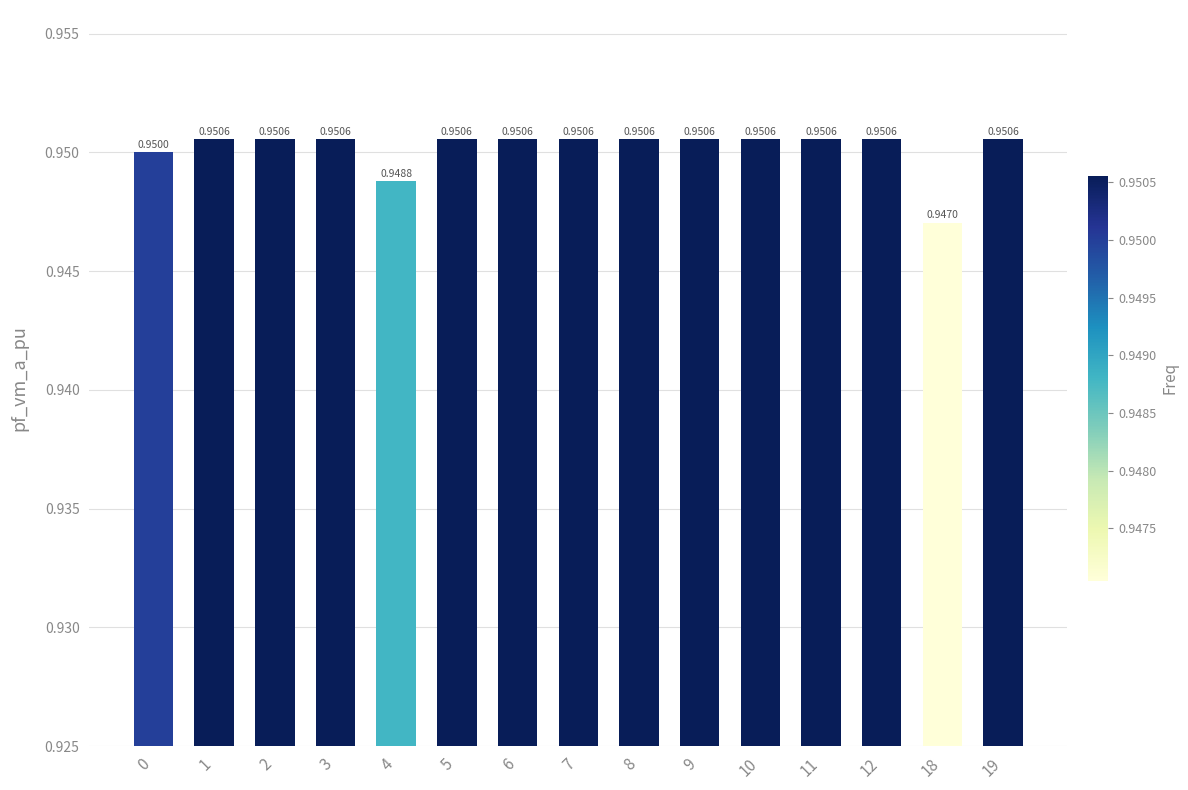

Does the chart contain any negative values?

No